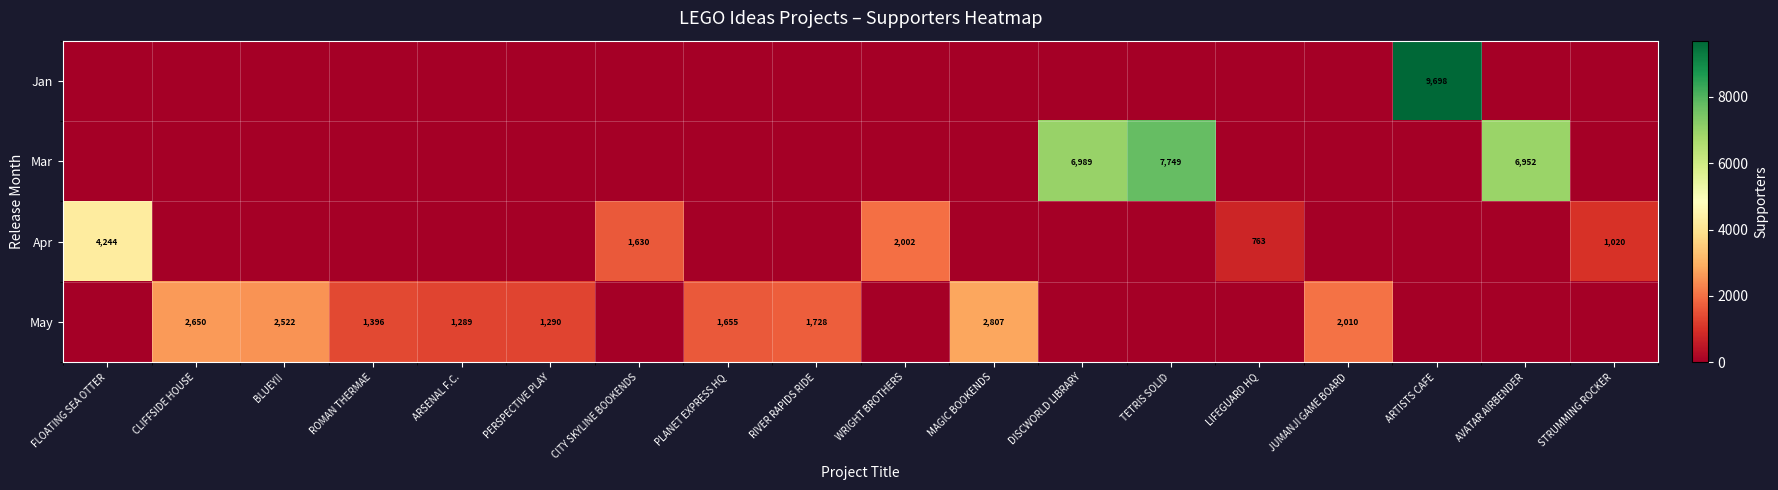

At how many categories does at least one series exceed 1864?

10